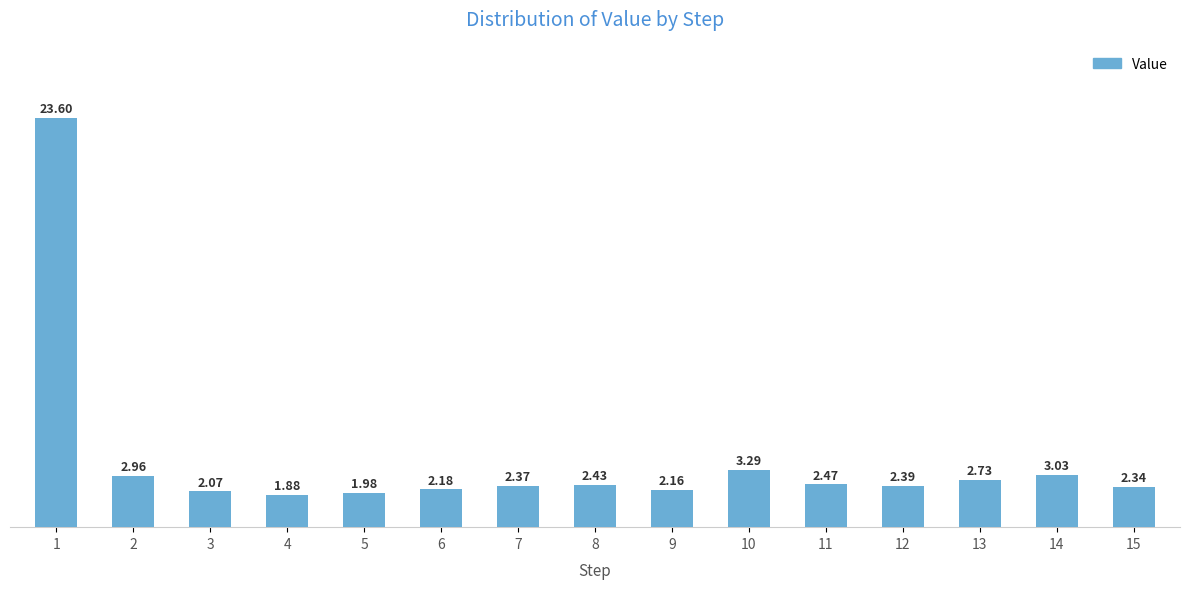

Rank the categories by value from lowest to highest.

4, 5, 3, 9, 6, 15, 7, 12, 8, 11, 13, 2, 14, 10, 1